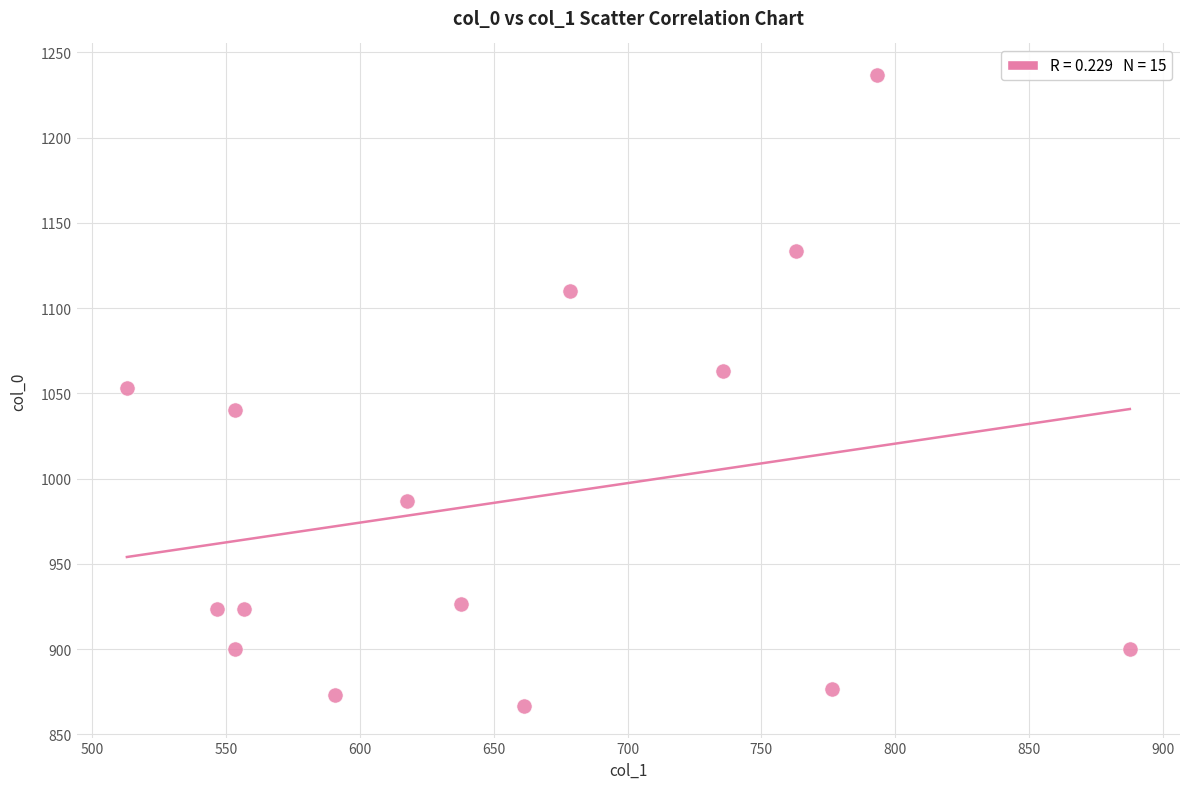

What is the range of Y values (max minus min)?

370.0